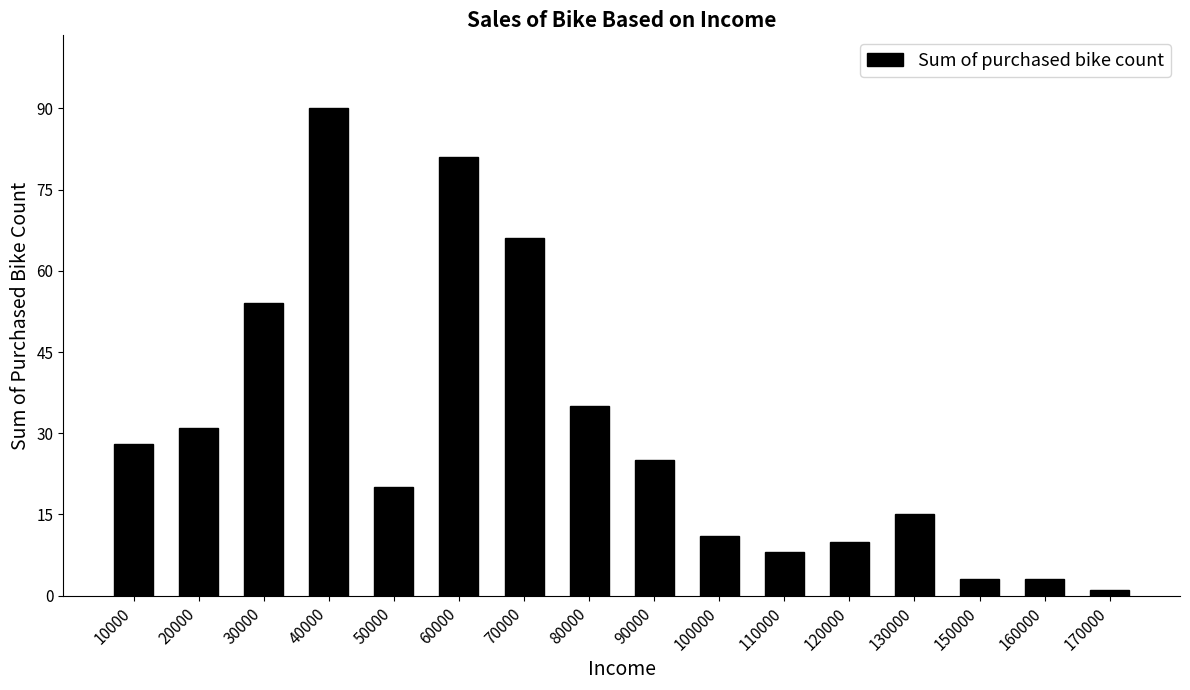

Reading left to right, what are all the values shown in this chart?

28	31	54	90	20	81	66	35	25	11	8	10	15	3	3	1